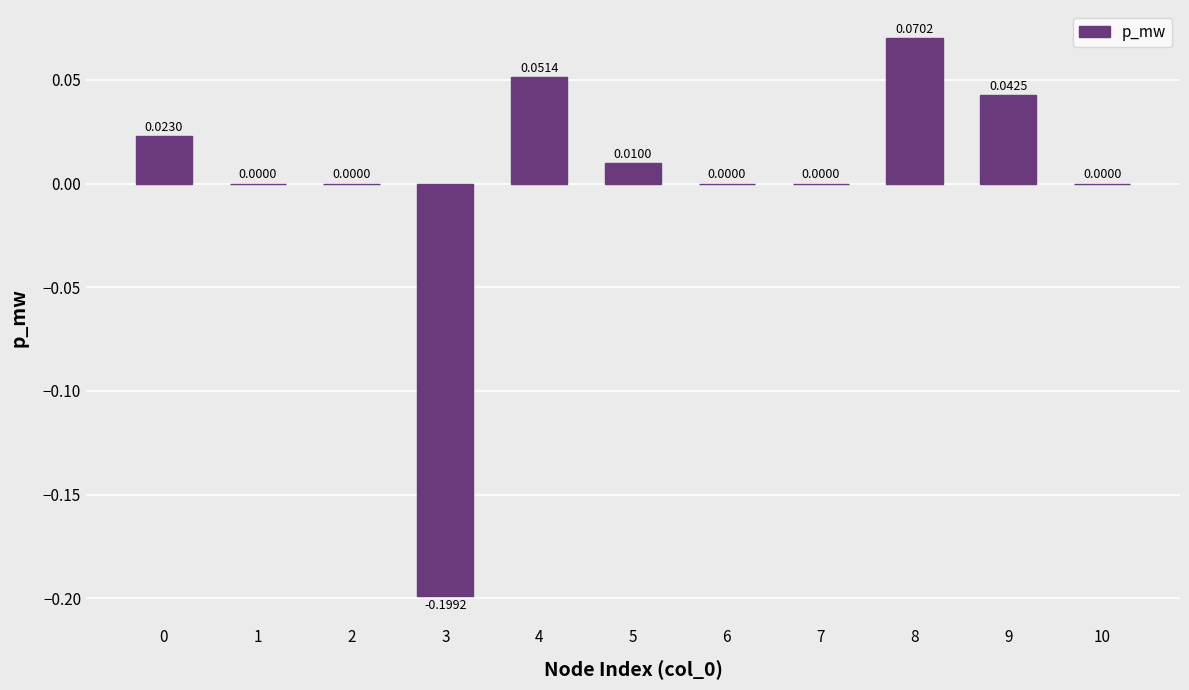

Between 5 and 9, which is larger?

9